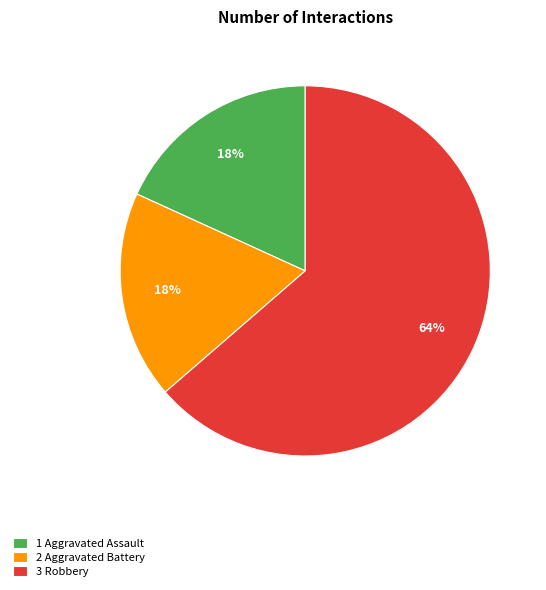

To the nearest percent, what is the average slice percentage?

33%